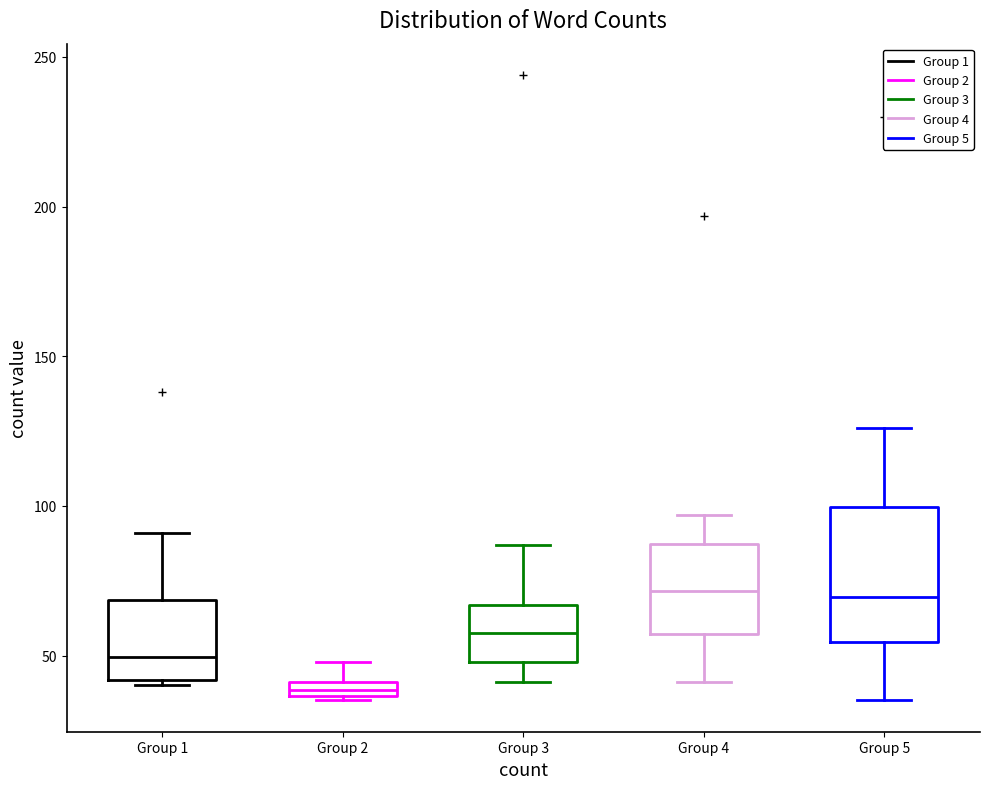

Which box's median line is the lowest?

Group 2